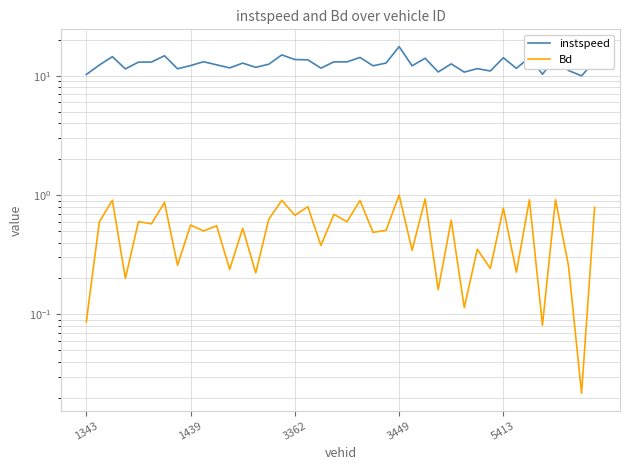

Which series has the widest spread of values?

instspeed